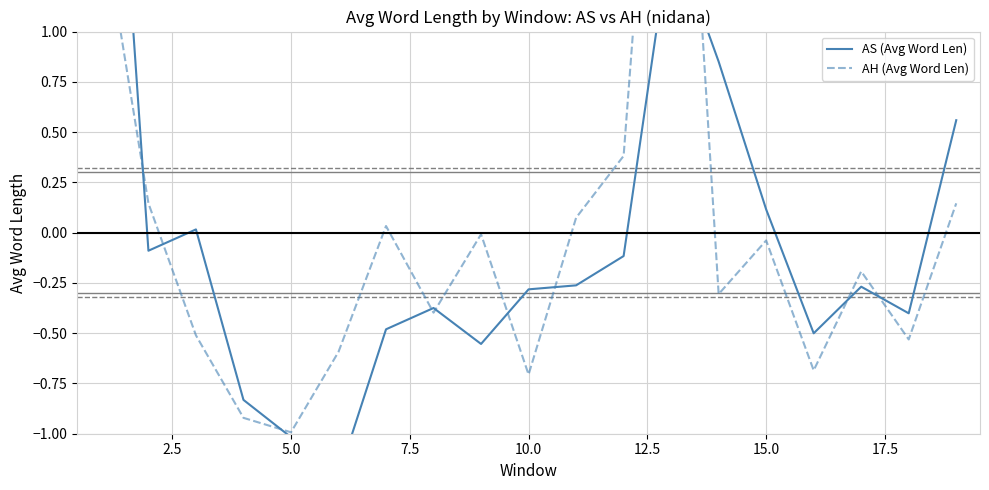

Reading left to right, transcribe all the data shown in this chart.

AS (Avg Word Len): 3.3	-0.1	0.0	-0.8	-1.0	-1.2	-0.5	-0.4	-0.6	-0.3	-0.3	-0.1	1.5	0.9	0.1	-0.5	-0.3	-0.4	0.6
AH (Avg Word Len): 1.6	0.1	-0.5	-0.9	-1.0	-0.6	0.0	-0.4	-0.0	-0.7	0.1	0.4	3.5	-0.3	-0.0	-0.7	-0.2	-0.5	0.1